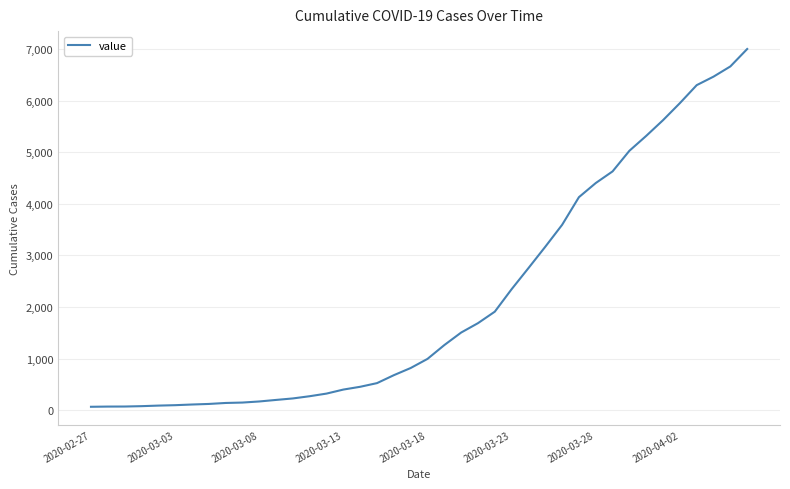

What is the smallest value displayed?

64